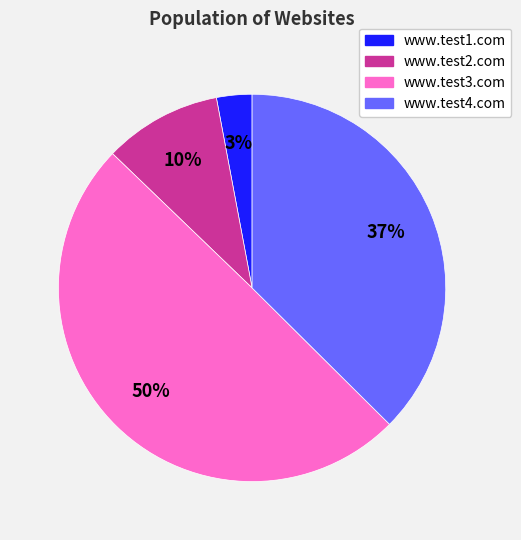

Does www.test1.com account for over 50% of the chart?

No